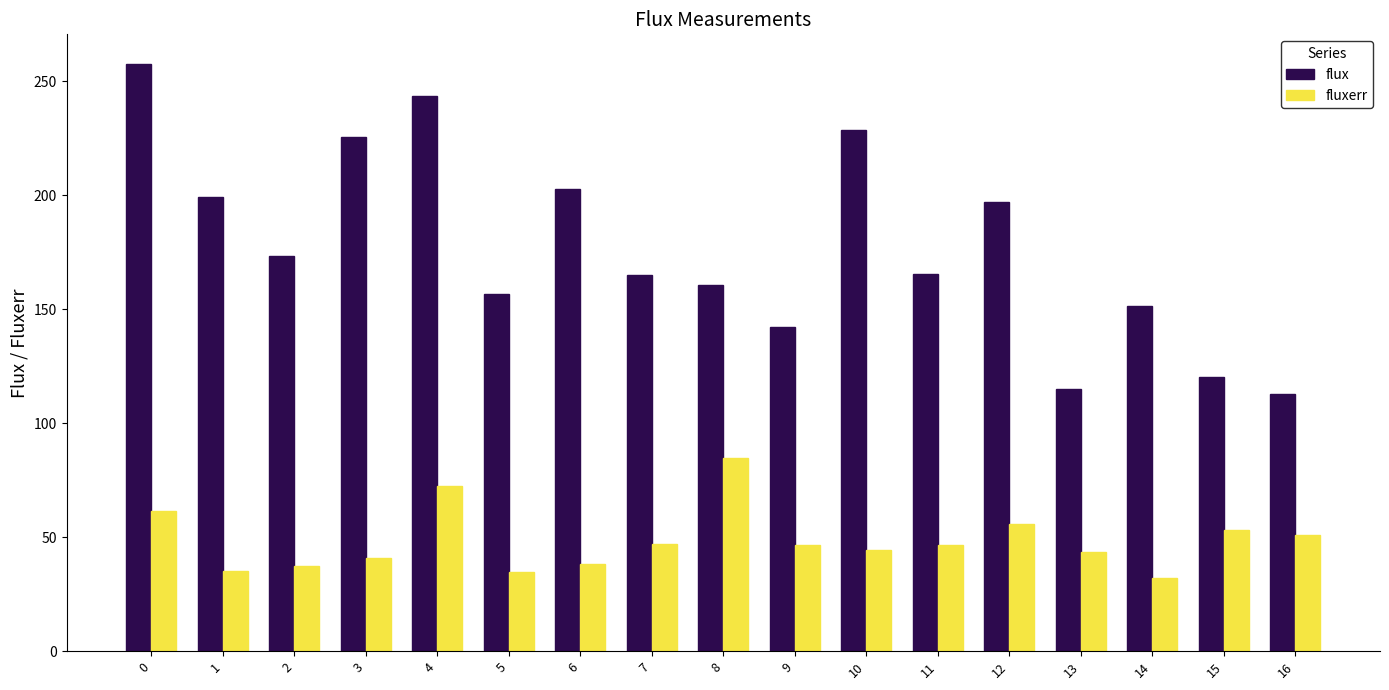

What is the total value across all series at 10?

272.9